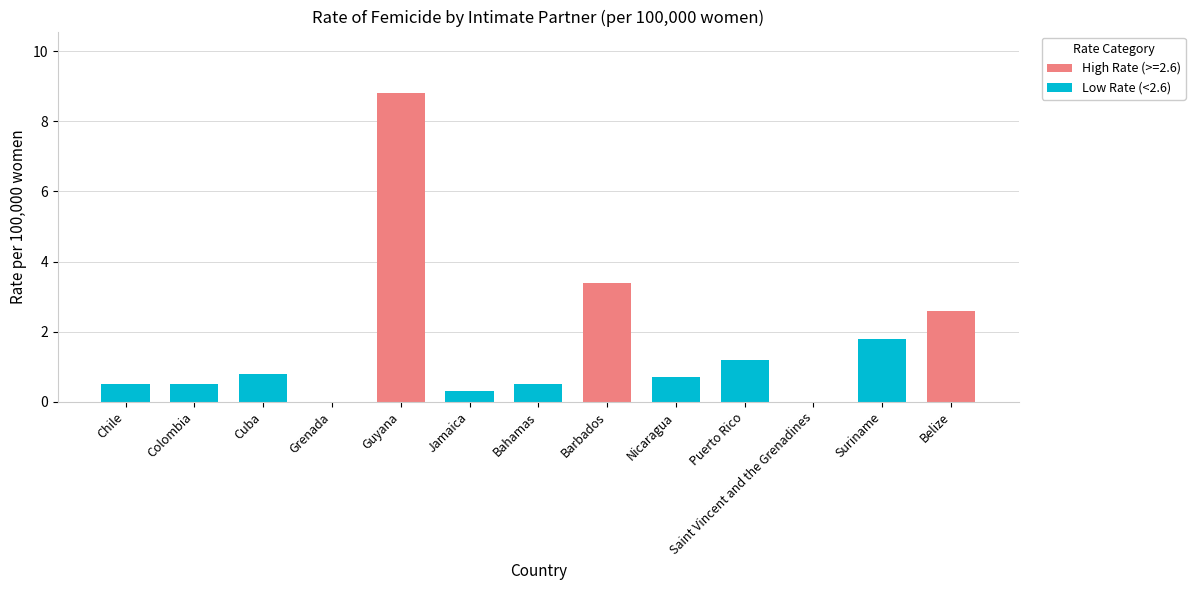

At which category does the chart reach its minimum across all series?

Grenada